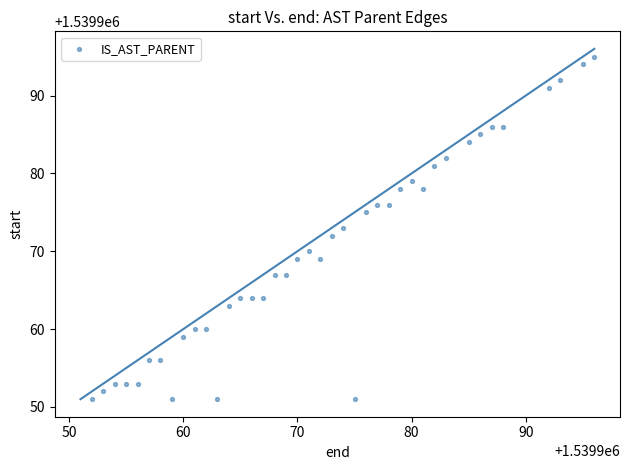

What is the range of X values (max minus min)?

44